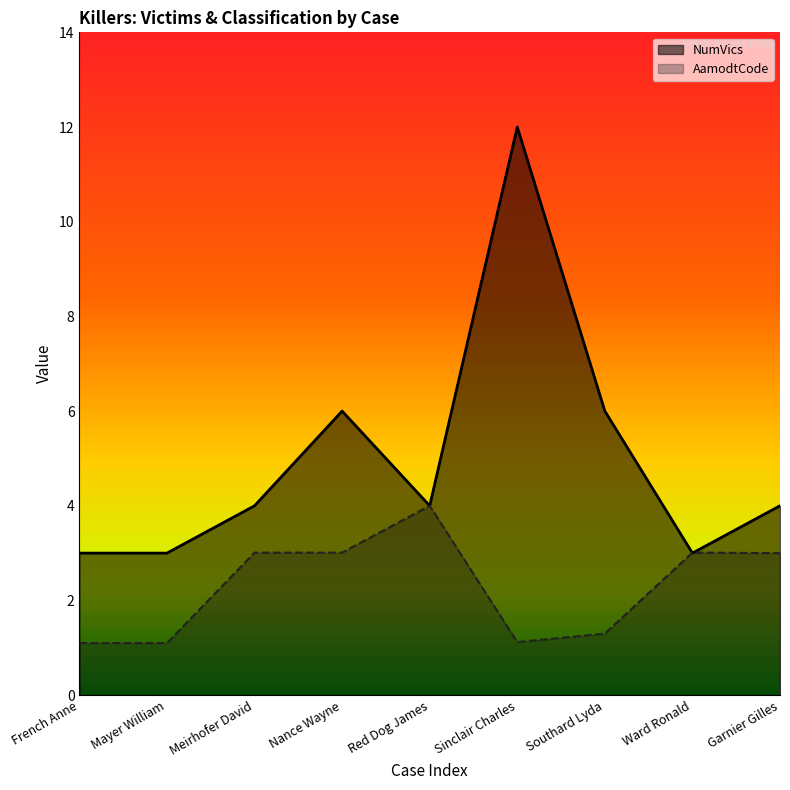

The value of AamodtCode at Meirhofer David is 3.0. True or false?

True